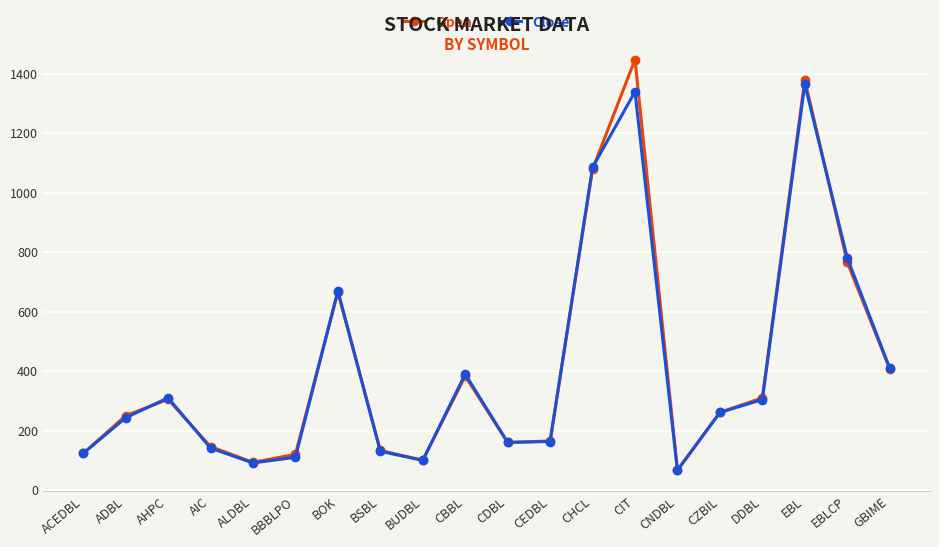

Is the value of Close at BOK greater than the value of Open at DDBL?

Yes